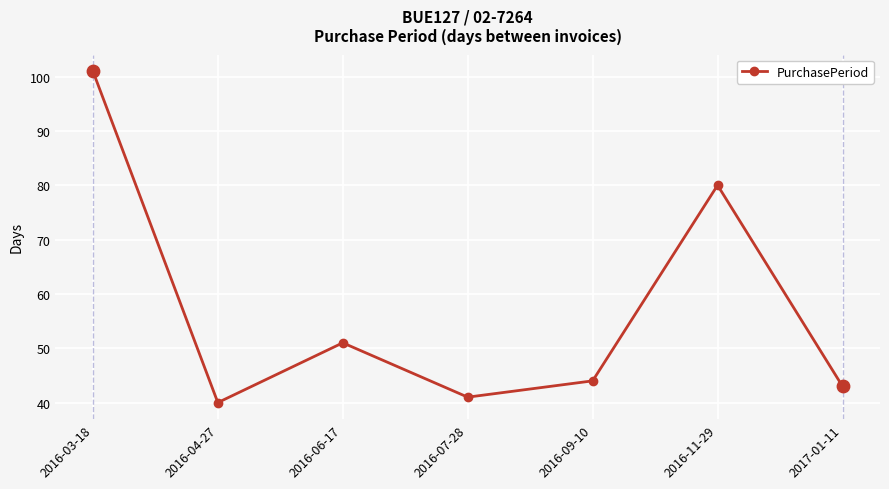

What is the change in value from 2016-03-18 to 2017-01-11?

-58